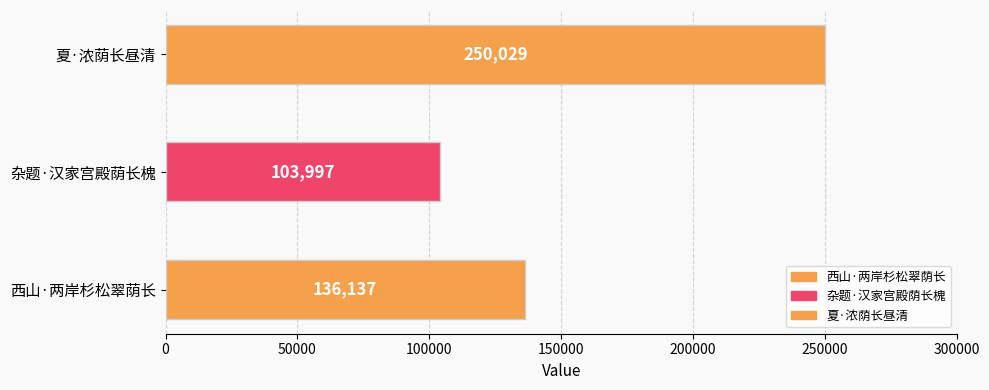

List the labels in order of value, smallest first.

杂题·汉家宫殿荫长槐, 西山·两岸杉松翠荫长, 夏·浓荫长昼清